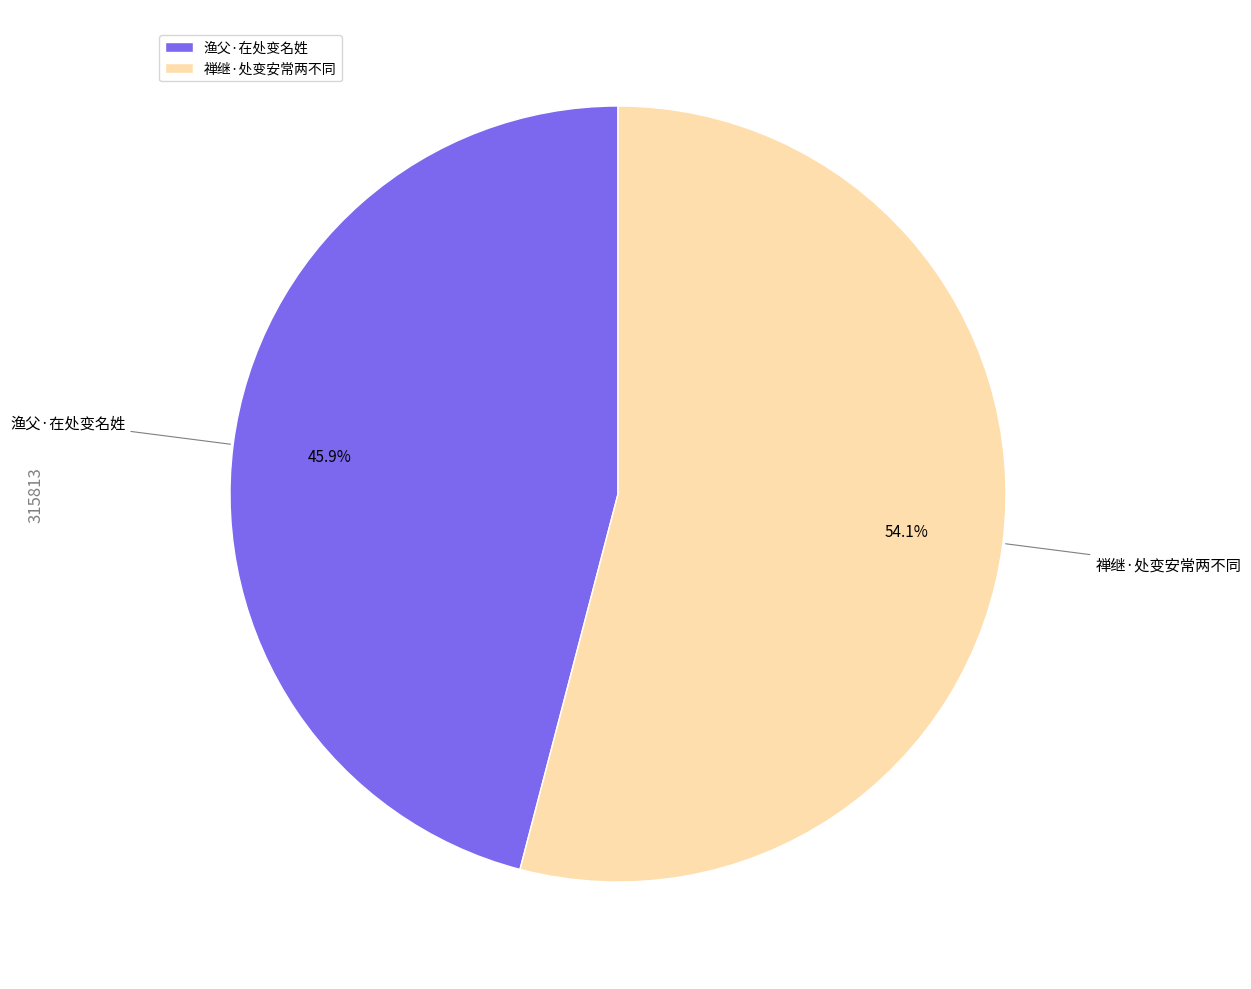

Rank the categories by value from highest to lowest.

禅继·处变安常两不同, 渔父·在处变名姓